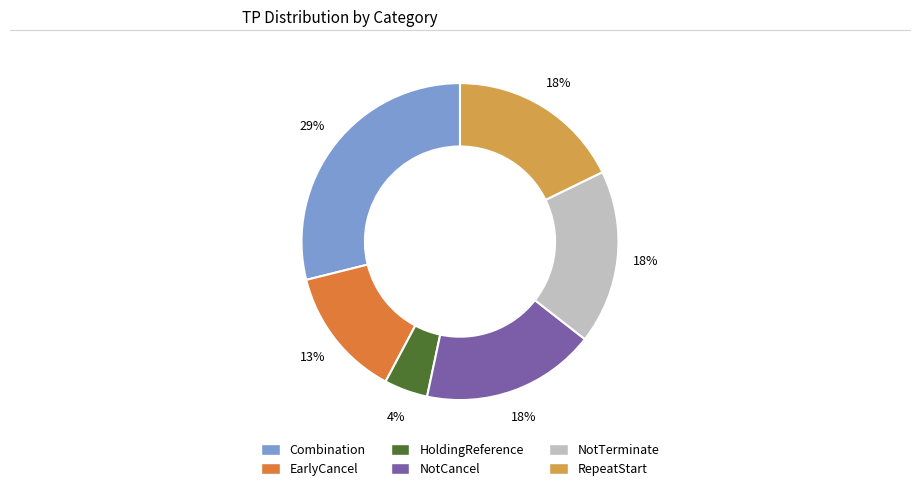

To the nearest percent, what percentage of the pie is Combination?

29%